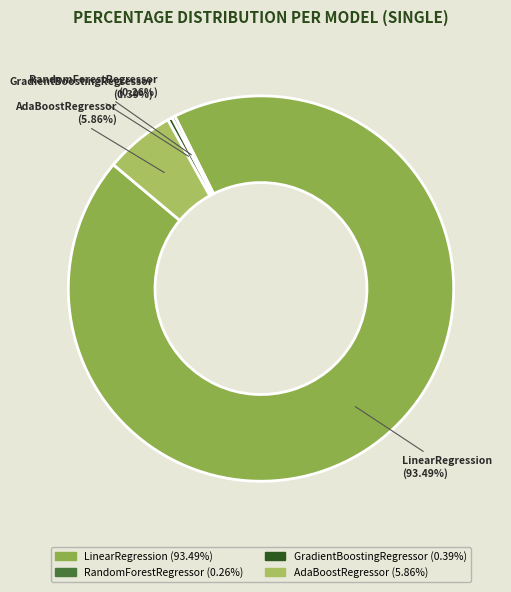

To the nearest percent, what is the difference between the largest and smallest slice percentages?

93%